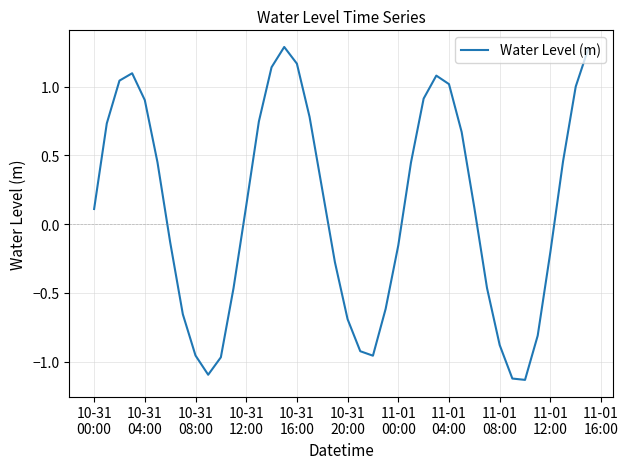

What is the greatest value displayed?

1.3